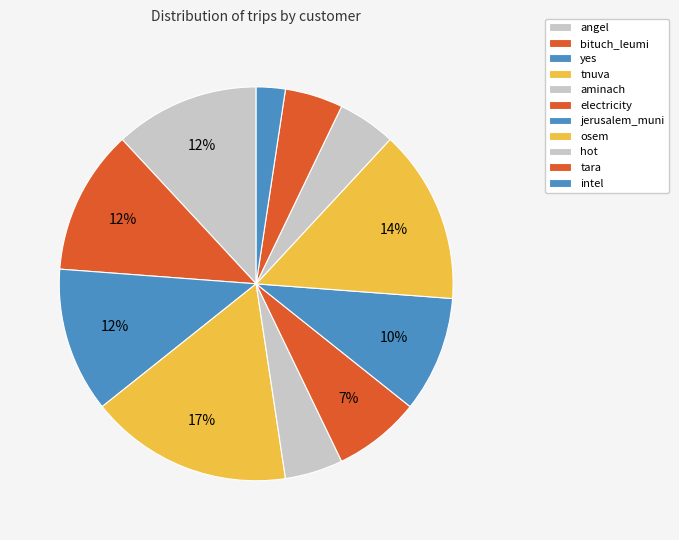

What is the ratio of the value at aminach to the value at tara?

1.0